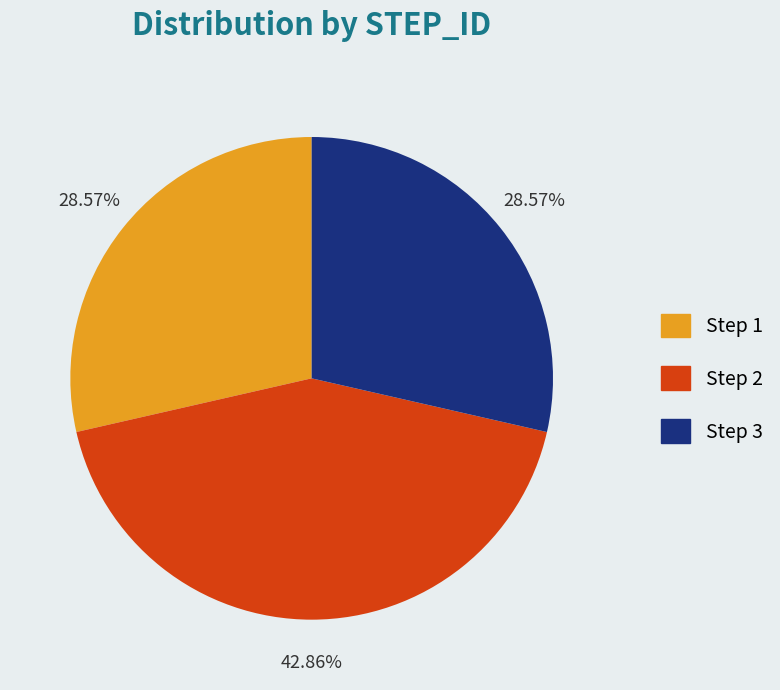

Between Step 2 and Step 1, which is larger?

Step 2